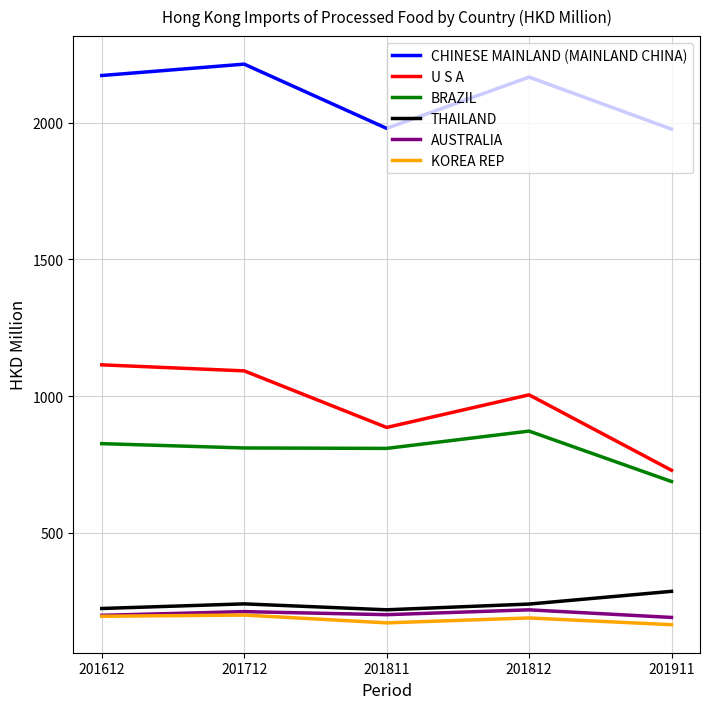

What is the difference between the AUSTRALIA values at 201712 and 201911?

21.3